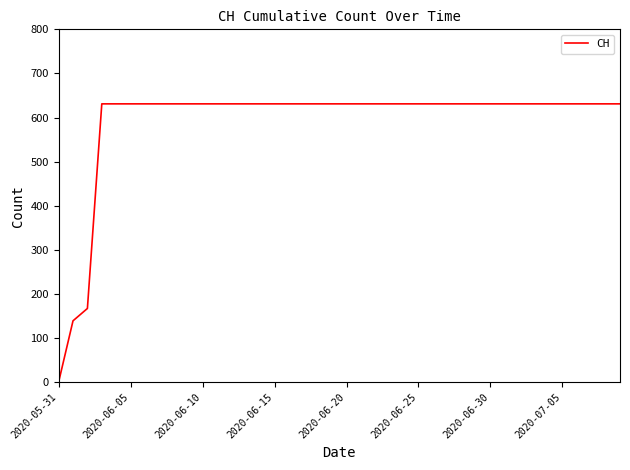

Reading right to left, transcribe all the data shown in this chart.

631	631	631	631	631	631	631	631	631	631	631	631	631	631	631	631	631	631	631	631	631	631	631	631	631	631	631	631	631	631	631	631	631	631	631	631	631	167	139	0